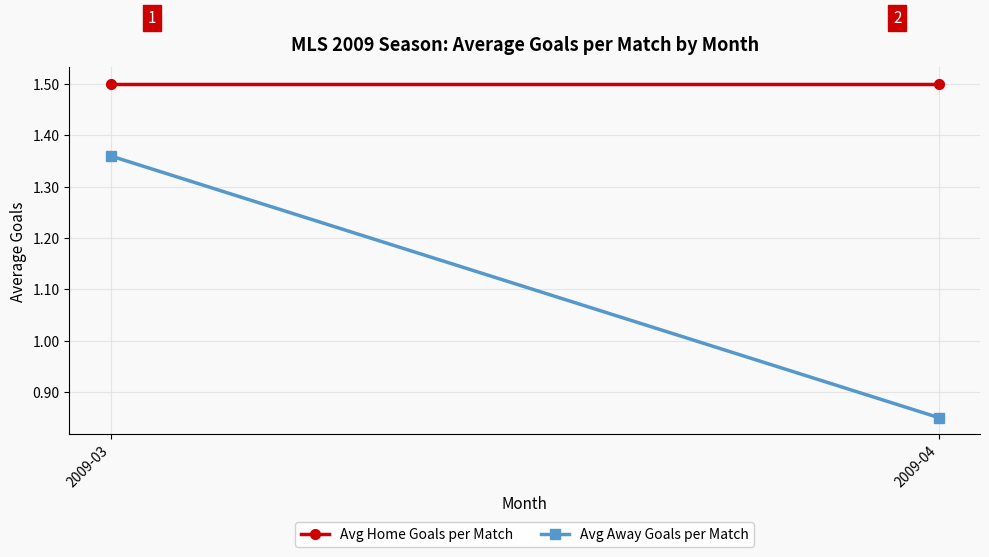

What is the minimum value shown in the chart?

0.8